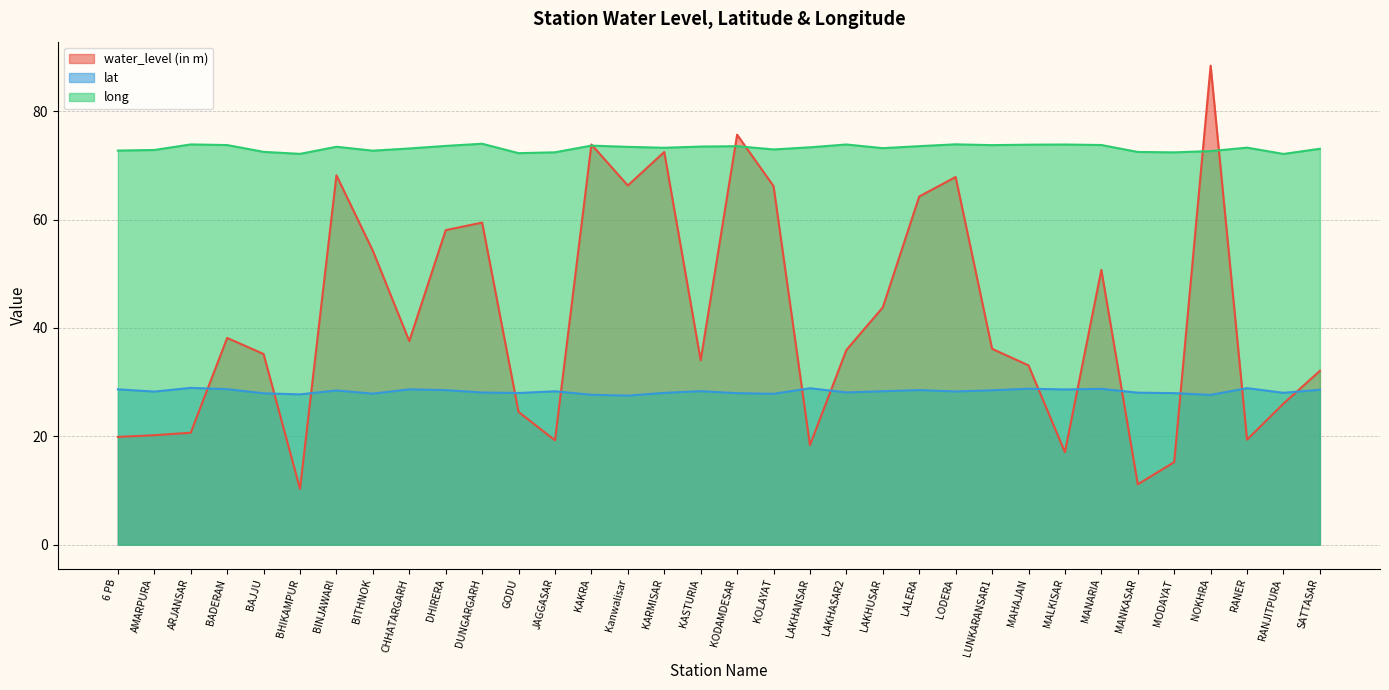

At which label is long closest to 73?

KOLAYAT